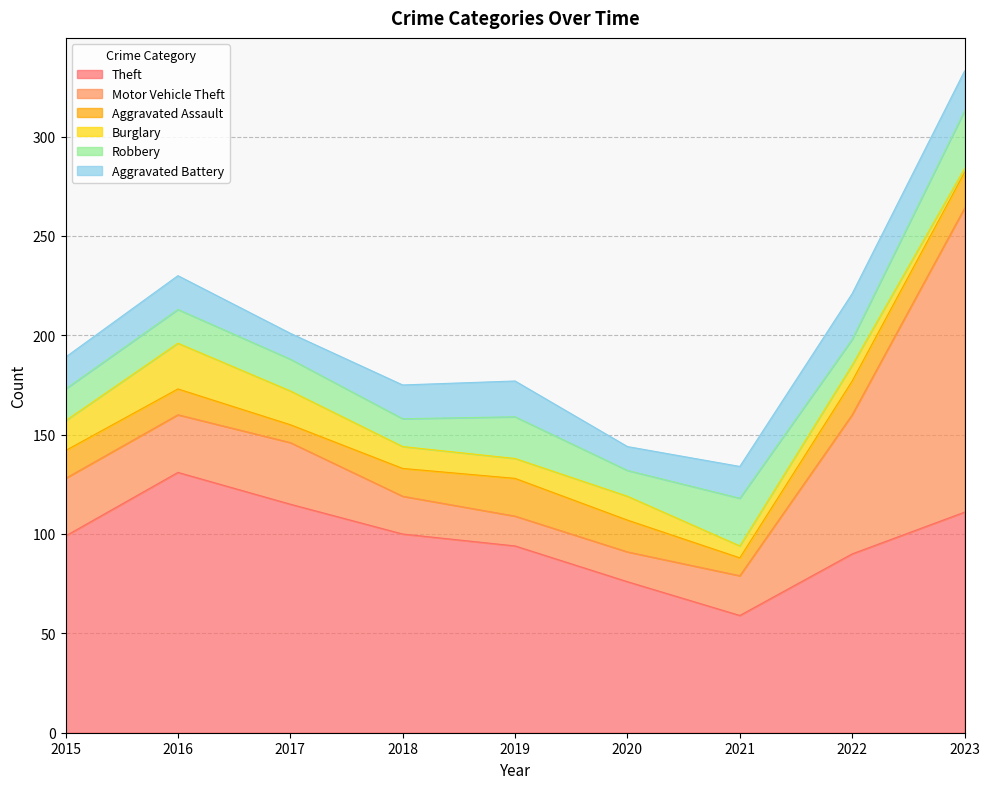

Rank the series at 2018 from lowest to highest value.

Burglary, Aggravated Assault, Robbery, Aggravated Battery, Motor Vehicle Theft, Theft